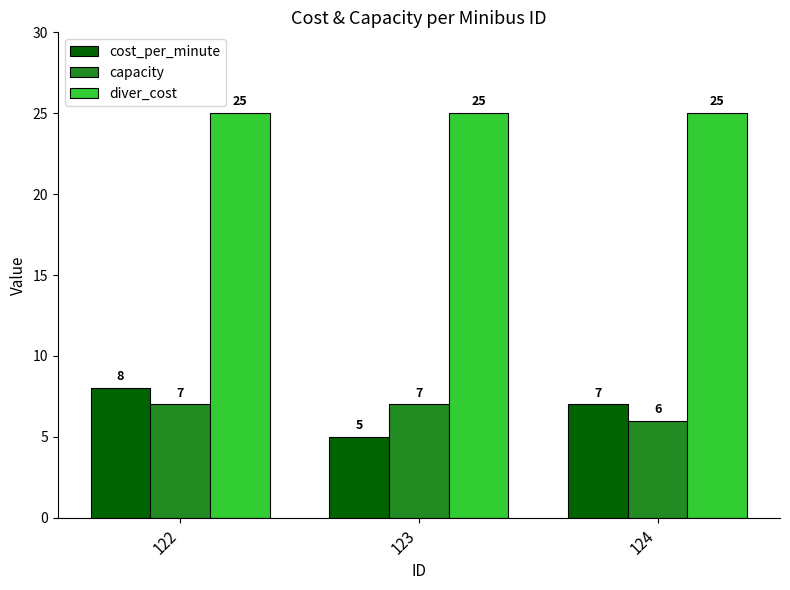

How many bars are there in each group?

3